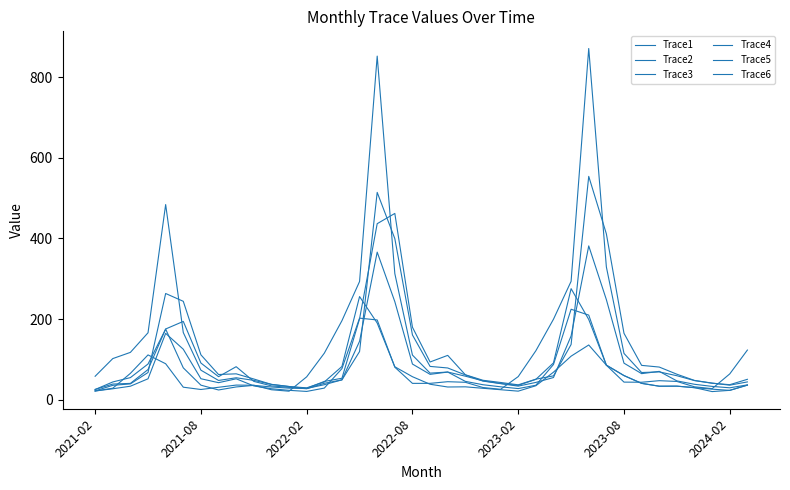

Is this an area chart (filled region under the line)?

No